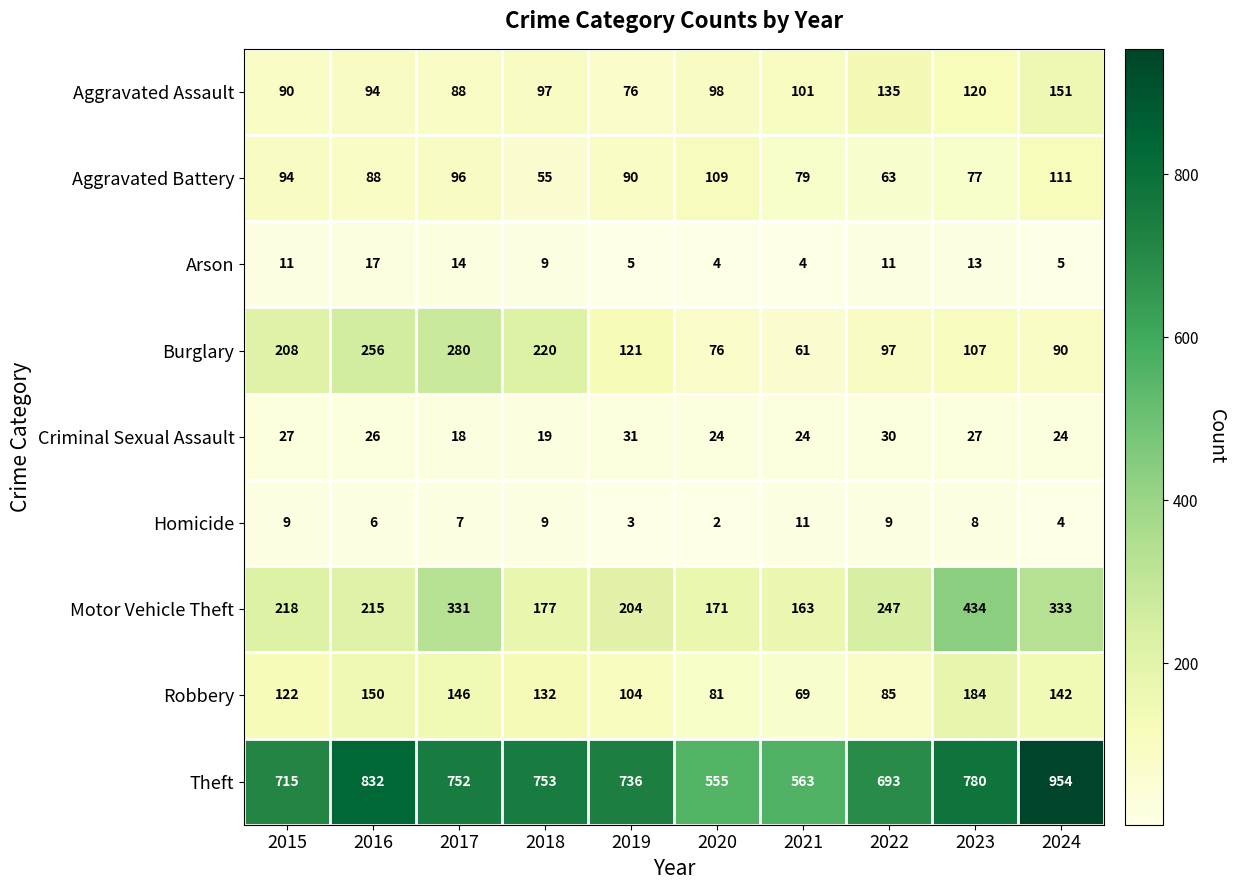

Count the number of data series in this chart.

9